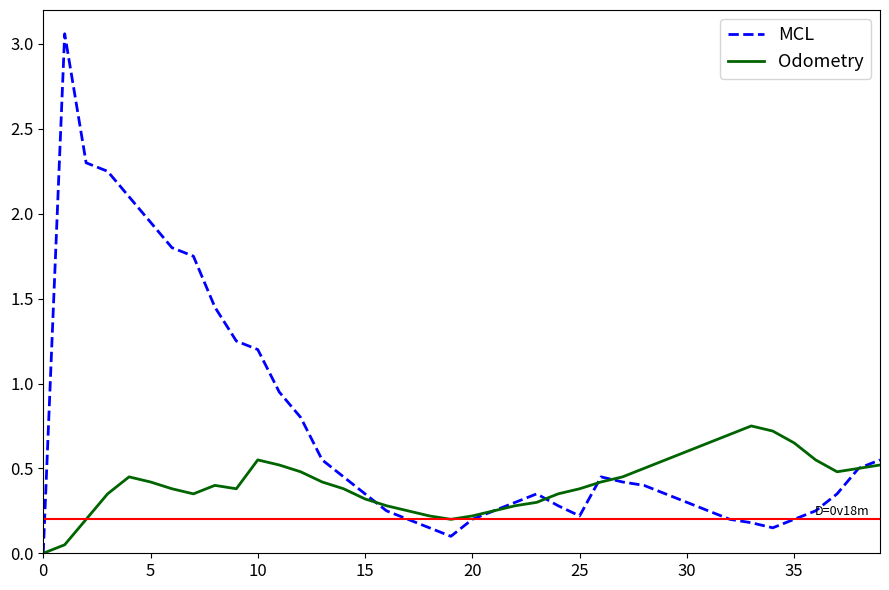

True or false: Odometry has more than 2 interior local peaks.

True